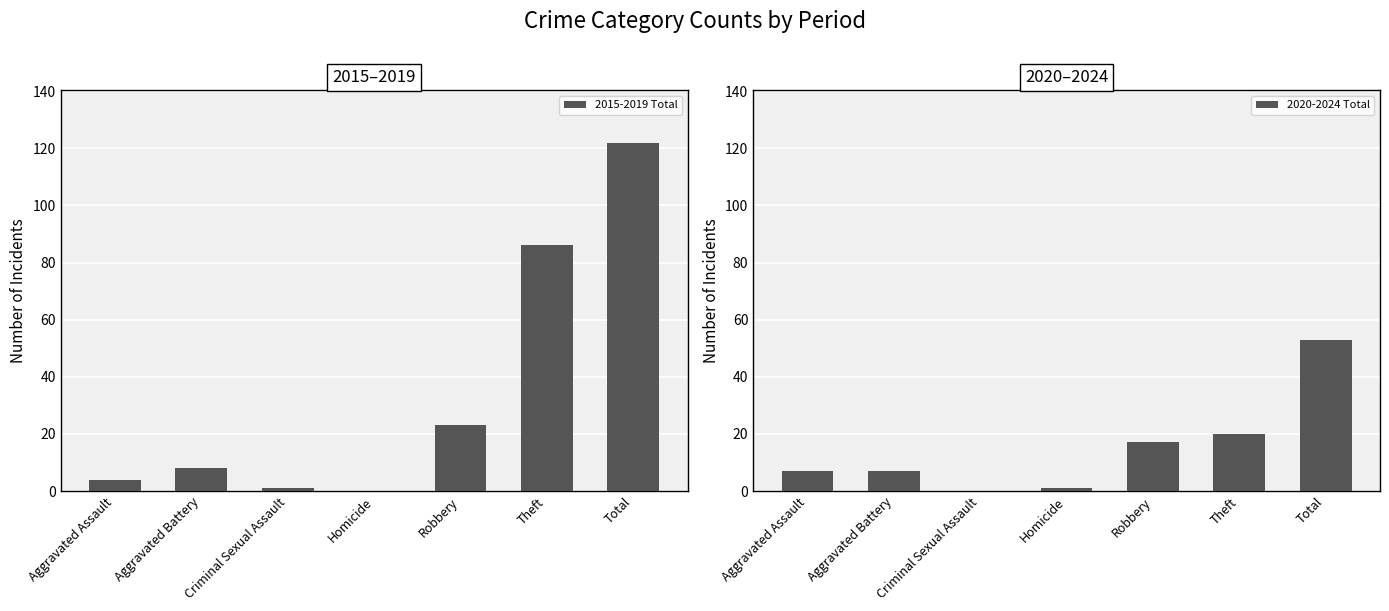

True or false: 2015-2019 Total has a value of 26 at Theft.

False